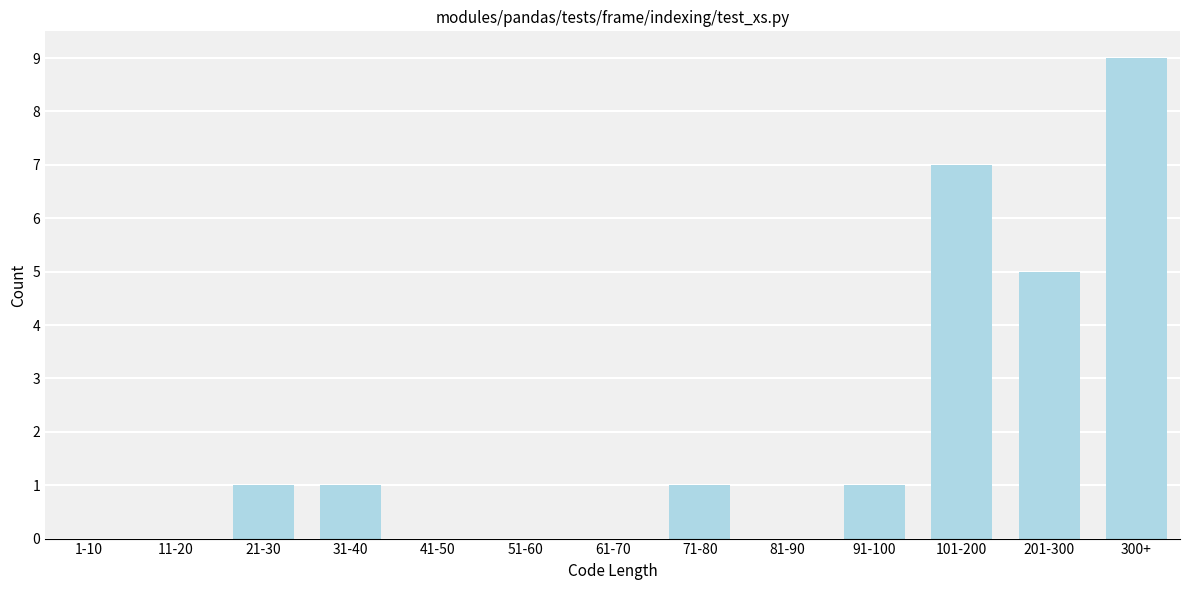

Reading left to right, transcribe all the data shown in this chart.

1-10=0	11-20=0	21-30=1	31-40=1	41-50=0	51-60=0	61-70=0	71-80=1	81-90=0	91-100=1	101-200=7	201-300=5	300+=9